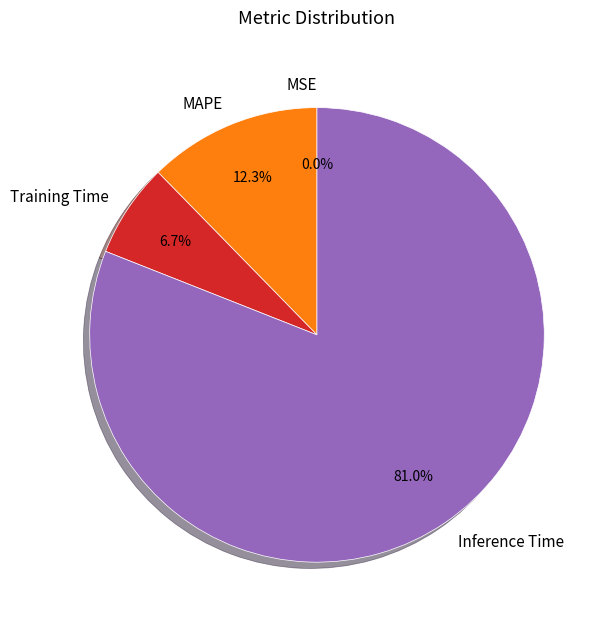

To the nearest percent, what percentage of the pie is Training Time?

7%